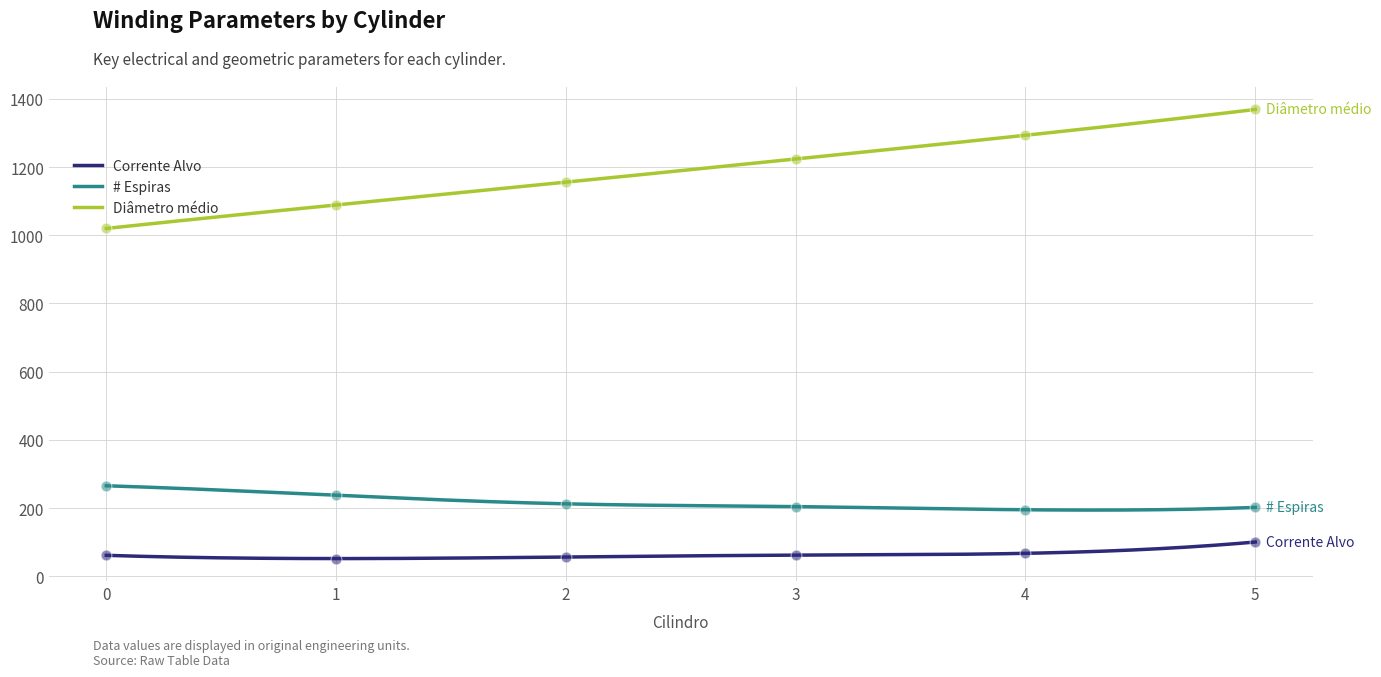

Which series has the widest spread of Y values?

Diâmetro médio